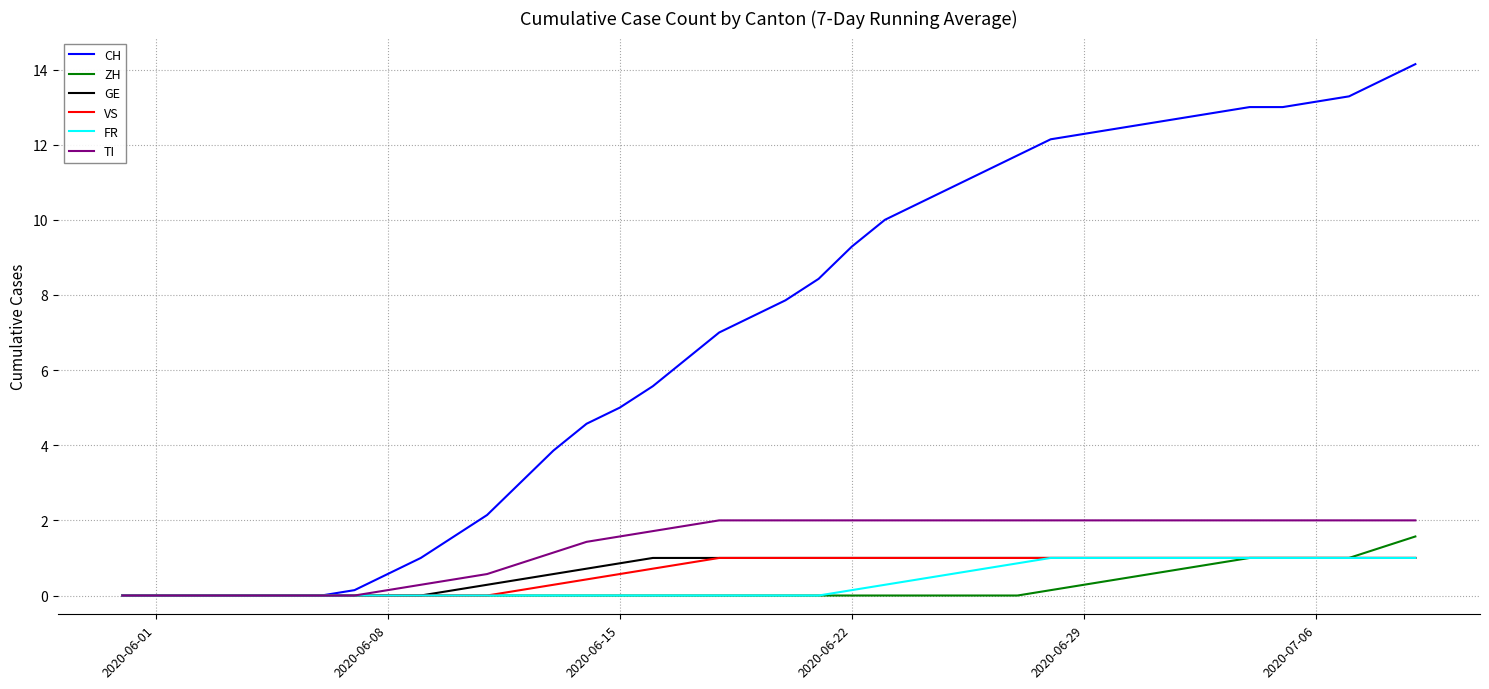

Which series has the largest total across all categories?

CH